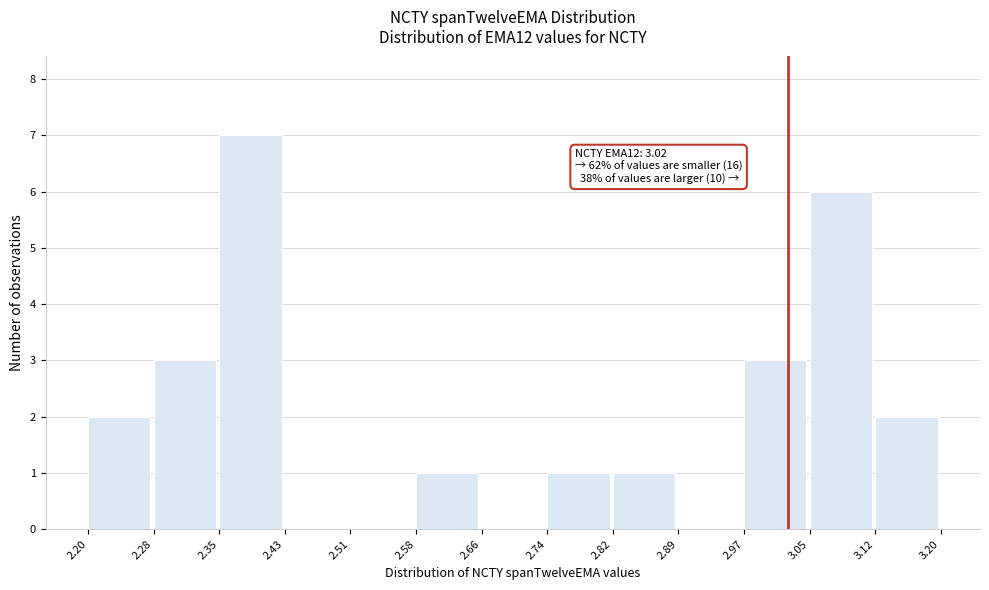

Which range on the x-axis has the tallest bar?

2.35 to 2.43